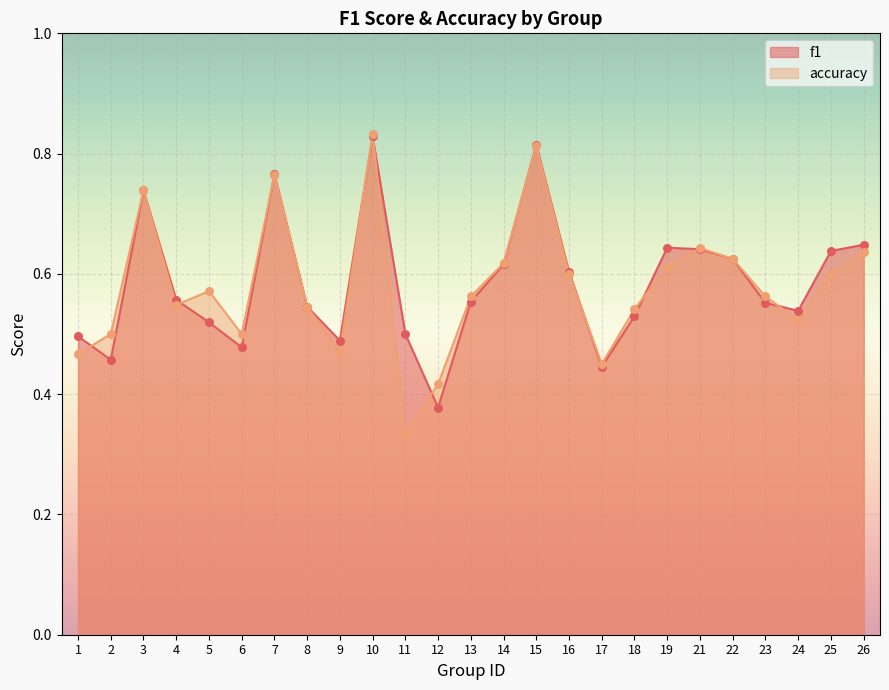

Which series has the largest total across all categories?

f1